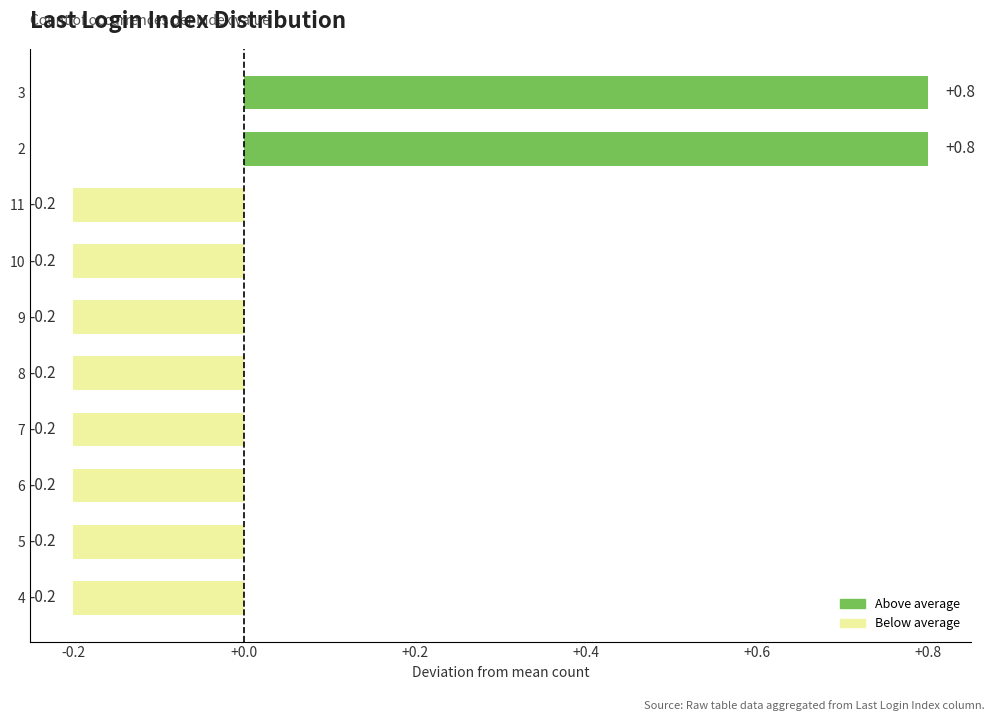

What is the difference between the values at 4 and 2?

1.0